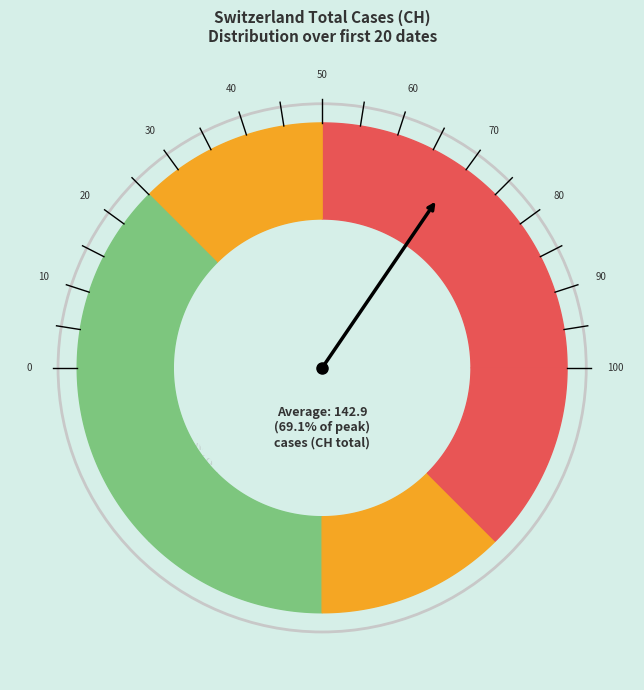

True or false: 2020-06-06 accounts for 1% of the total.

False